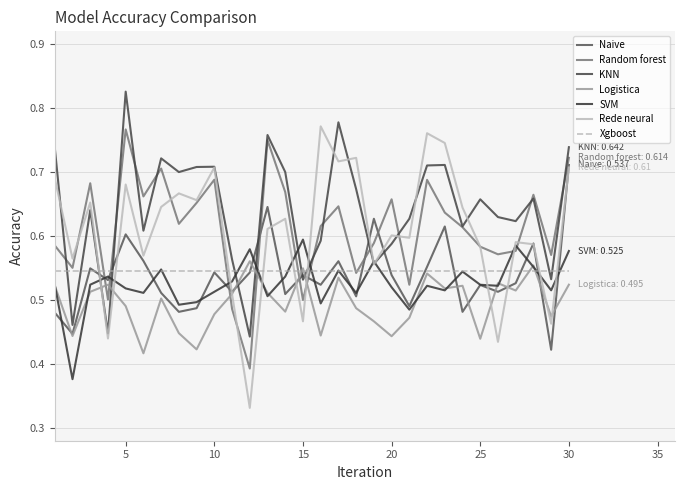

What is the lowest value of the KNN series?

0.4